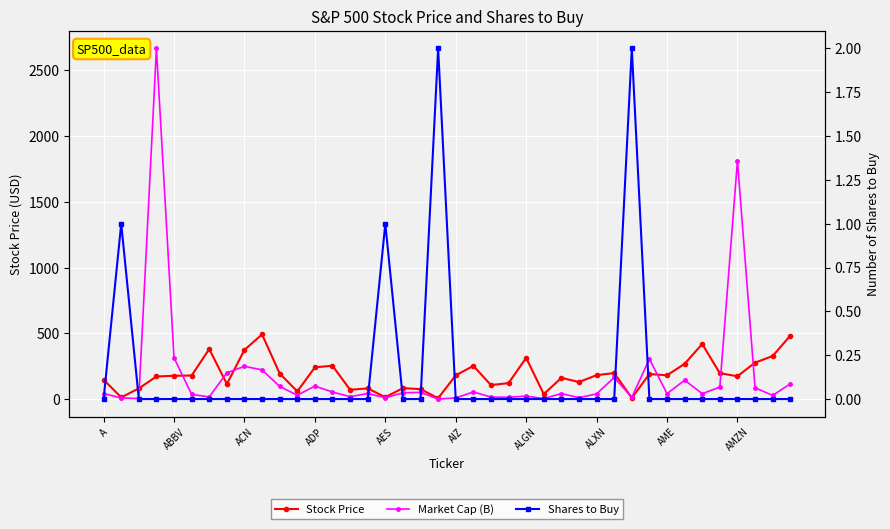

What is the average value of the Shares to Buy series?

0.1